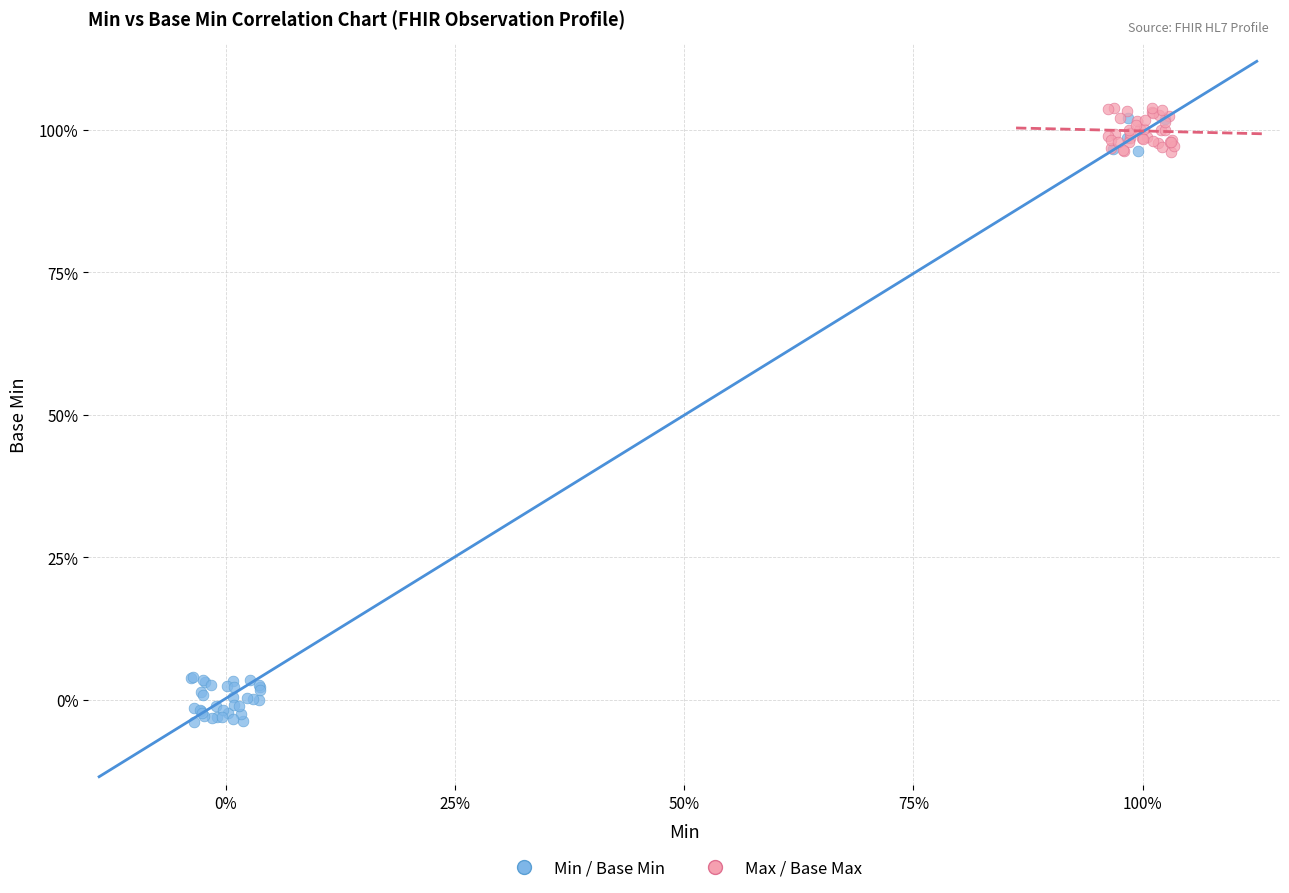

Which series contains the highest Y value?

Max / Base Max